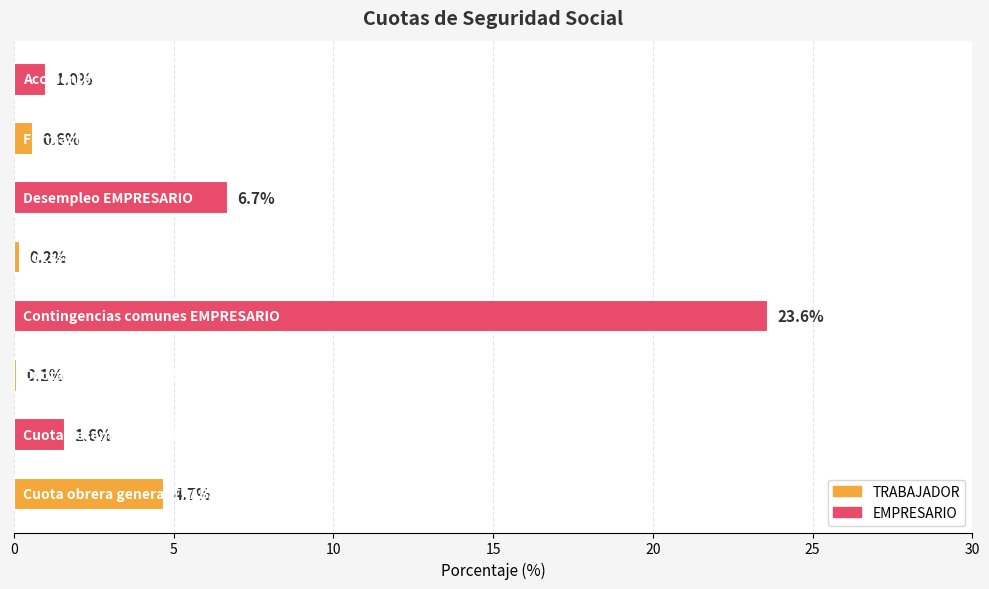

What is the difference between the second highest and minimum values?

6.6